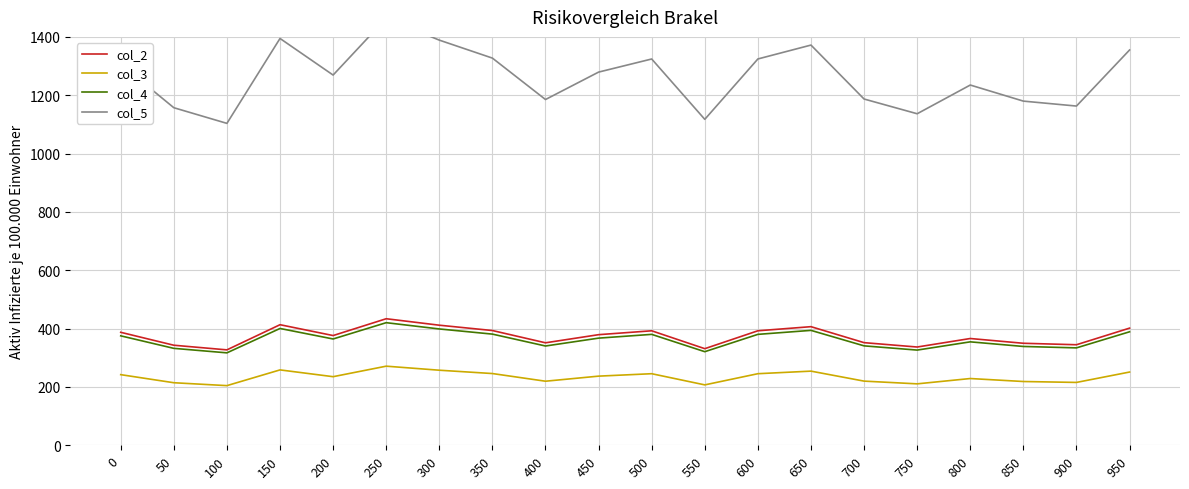

True or false: col_4 and col_5 cross at least once.

False